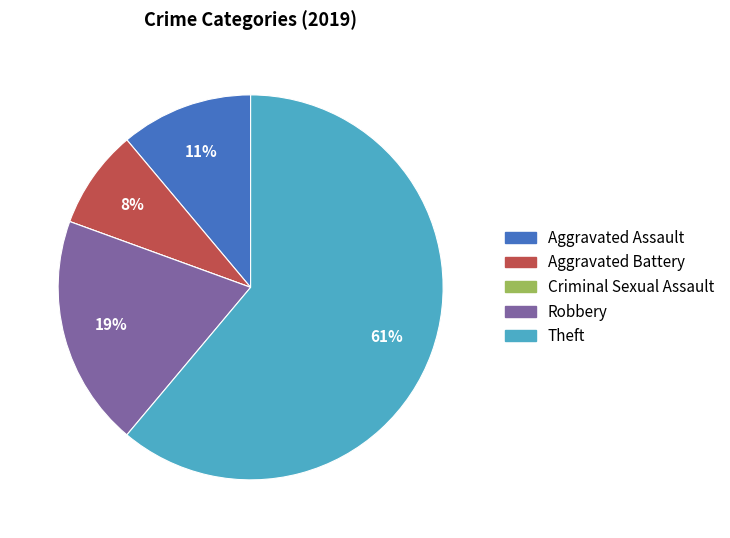

Is the sum of Theft and Robbery greater than half?

Yes